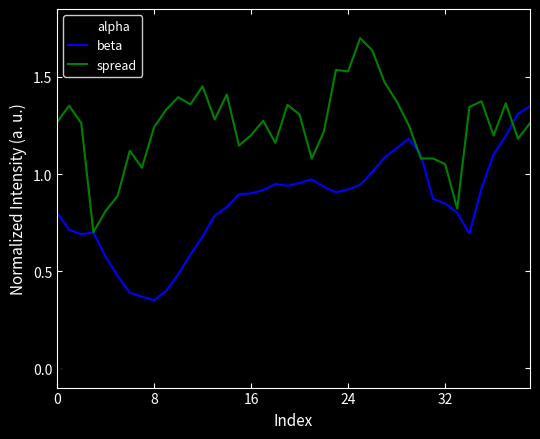

Rank the series by their average value, from highest to lowest.

spread, beta, alpha